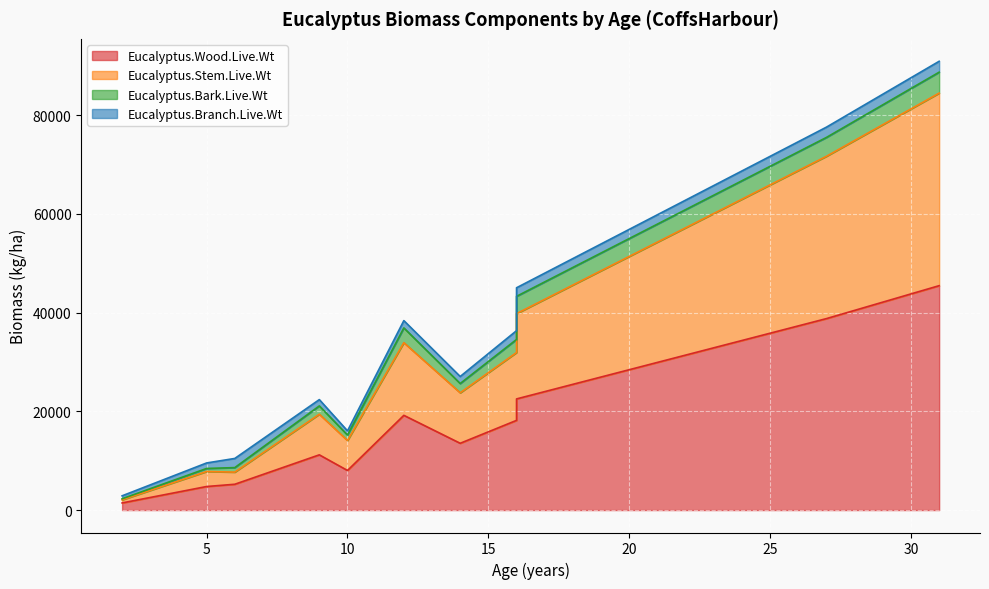

Where does the Eucalyptus.Stem.Live.Wt series first go above 10227?

12